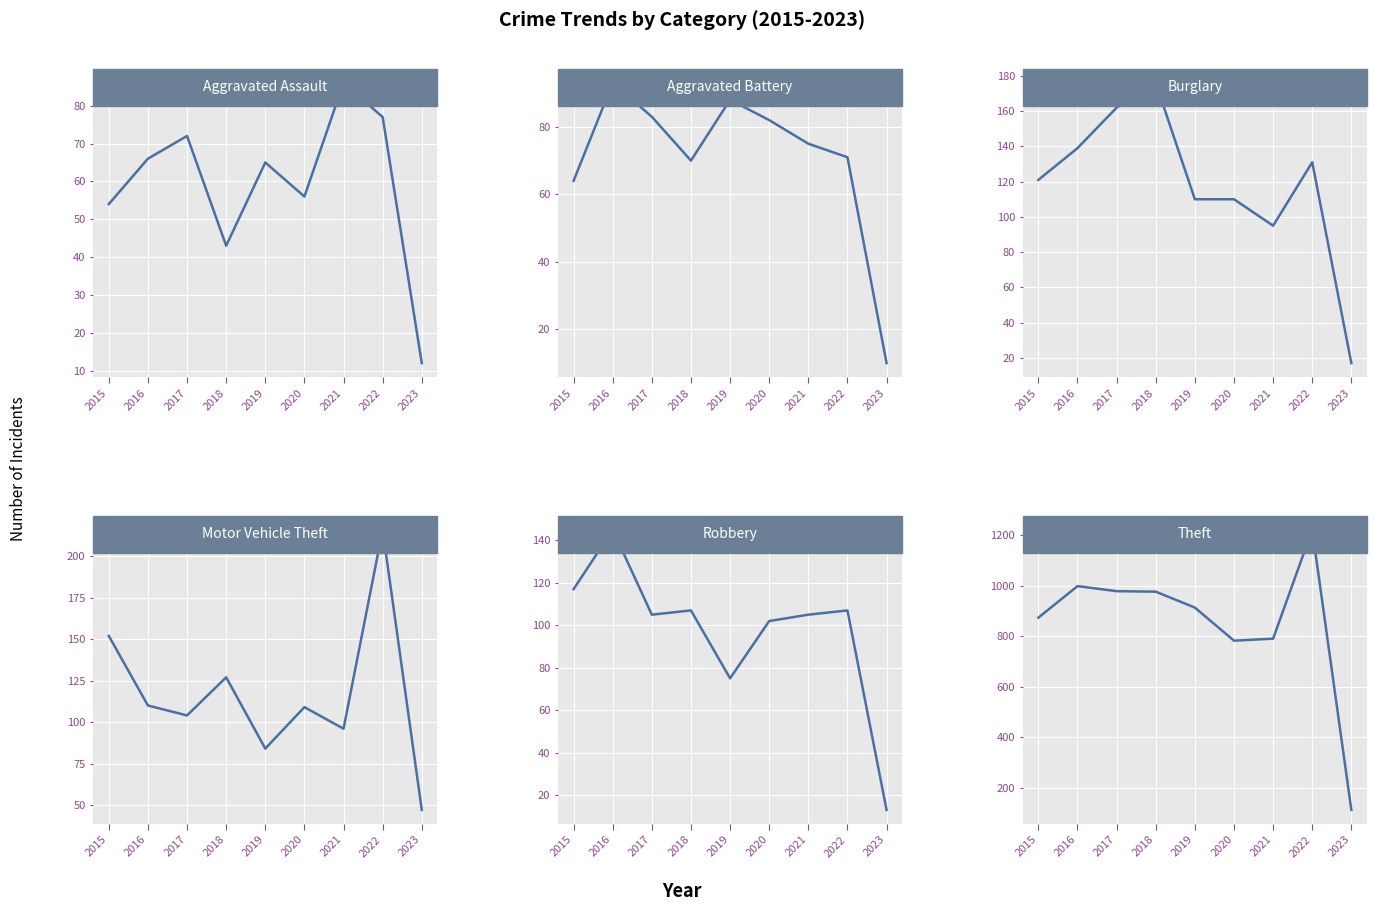

The Theft series shows 979 at 2017. True or false?

True